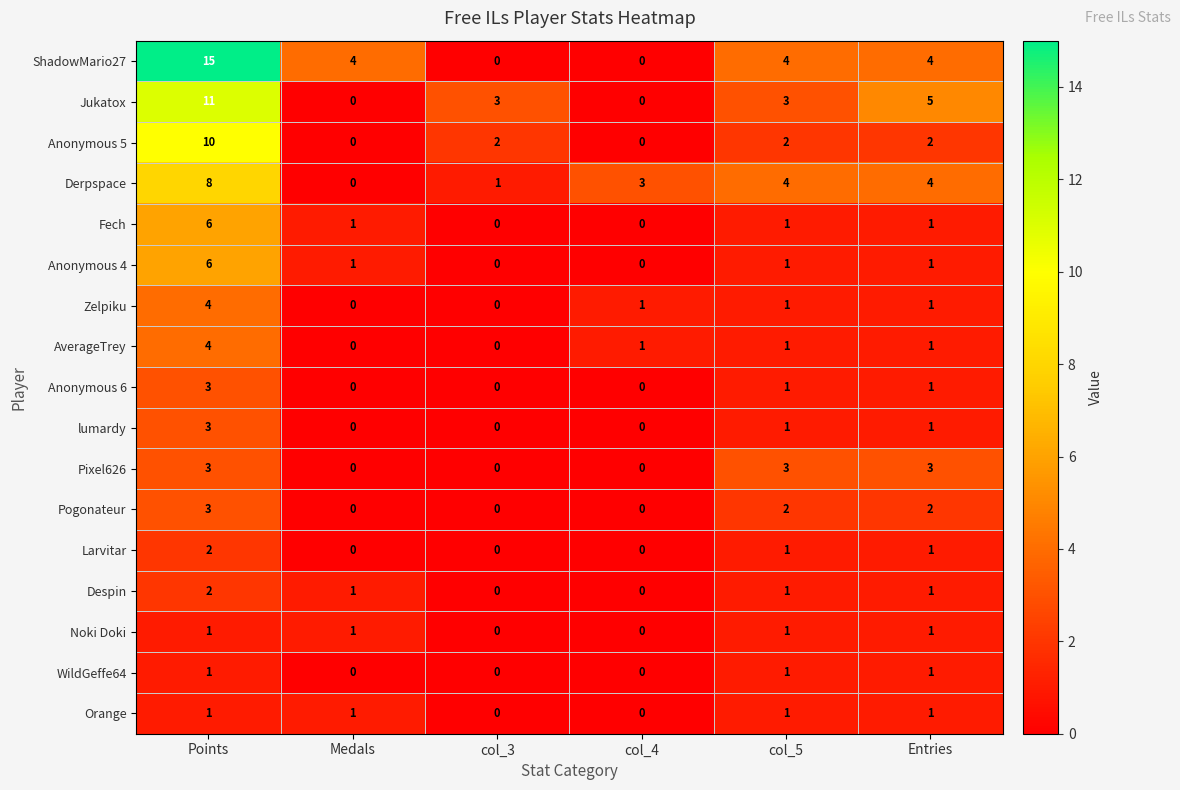

What is the difference between the maximum and second lowest values in the Anonymous 4 series?

6